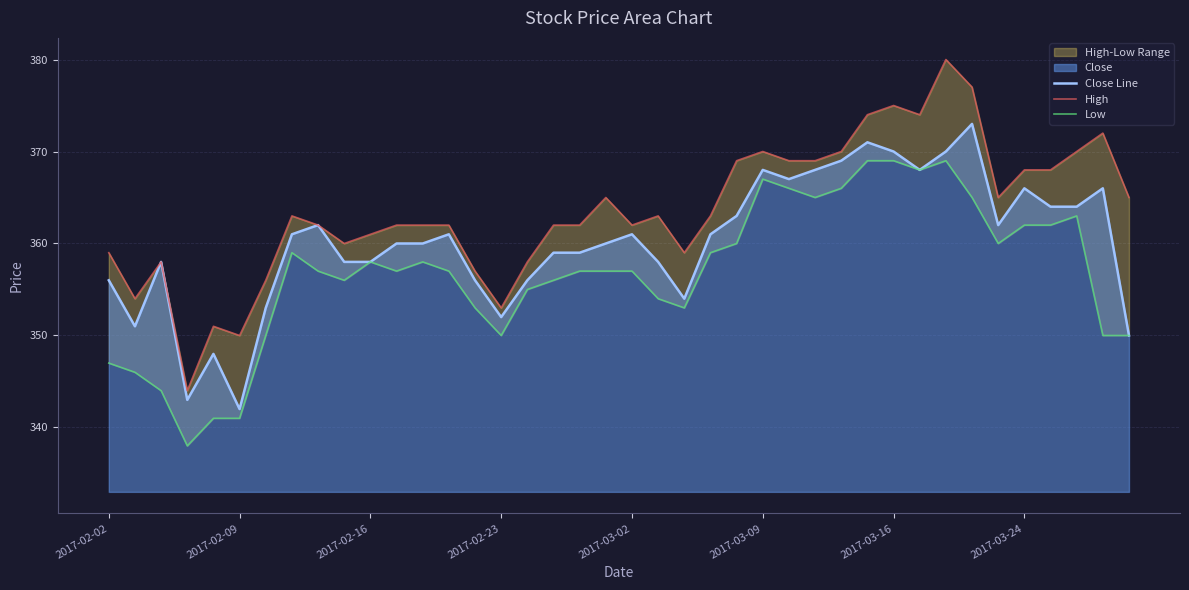

True or false: Close Line has a value of 361 at 2017-03-02.

True